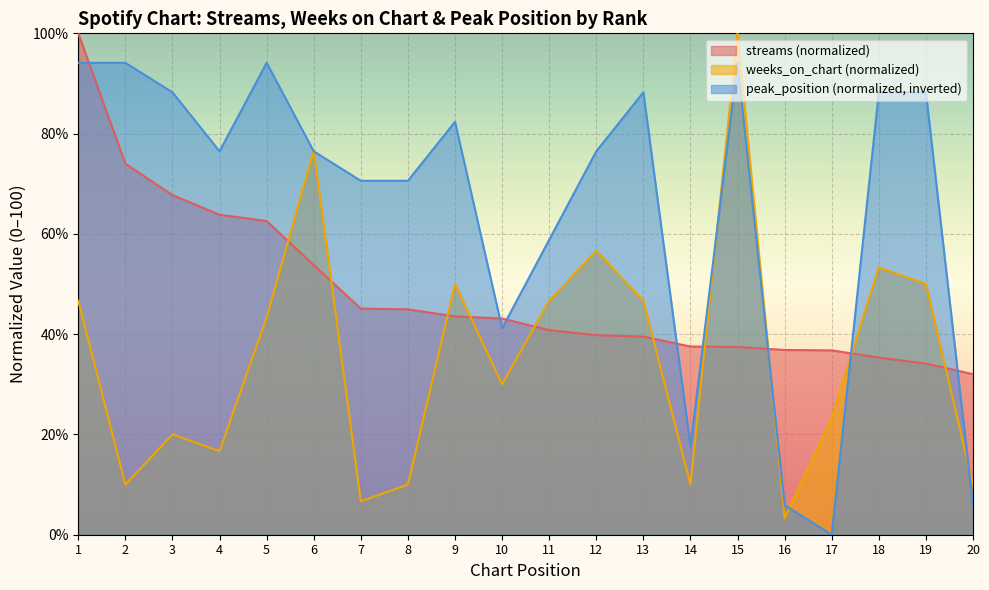

What is the maximum value for weeks_on_chart?

100.0